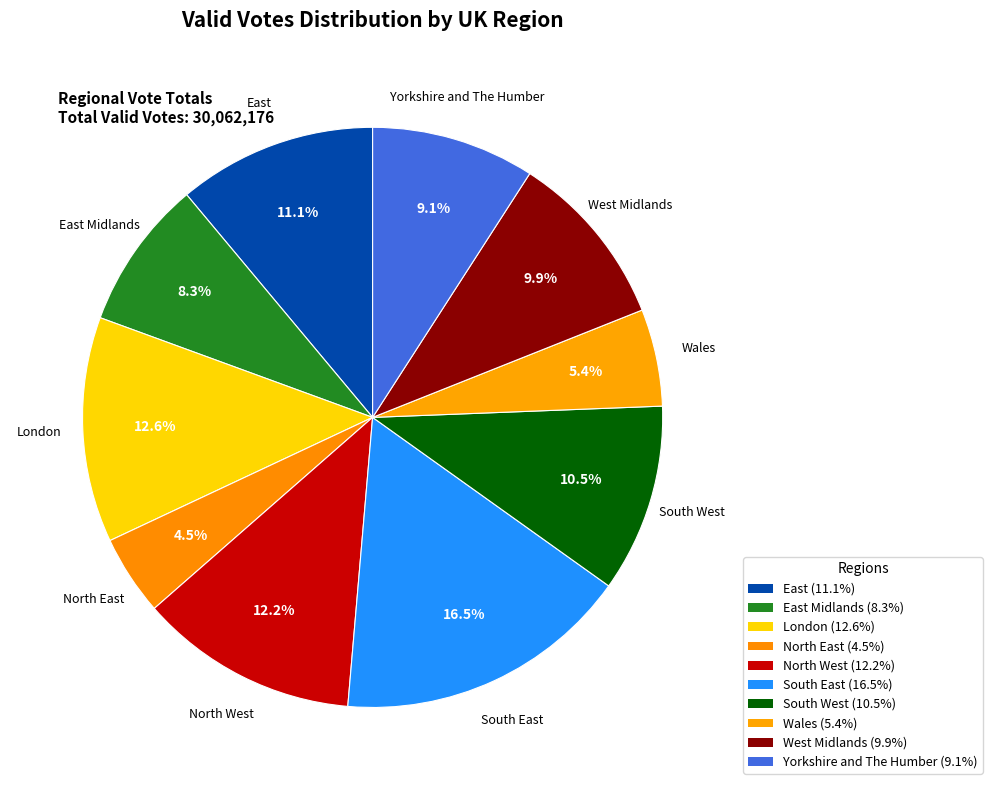

Count the number of slices in the pie.

10